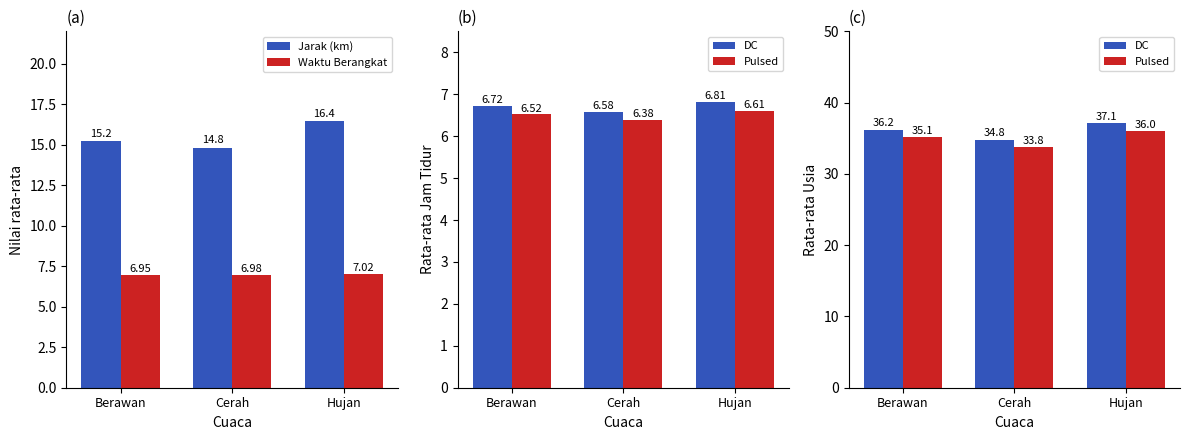

Which category has the highest value in the Pulsed series?

Hujan